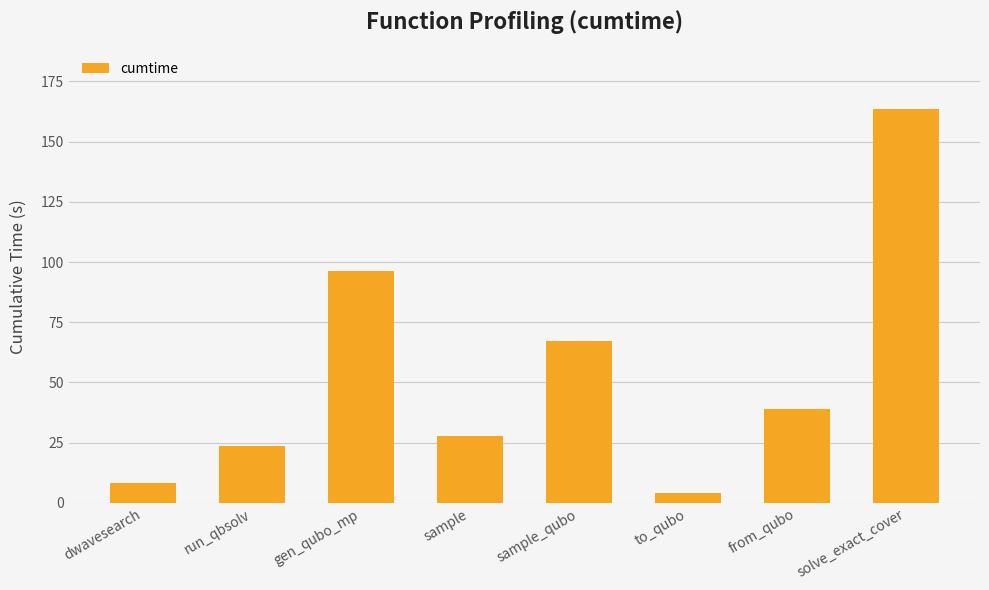

What is the label of the 1st bar from the left?

dwavesearch